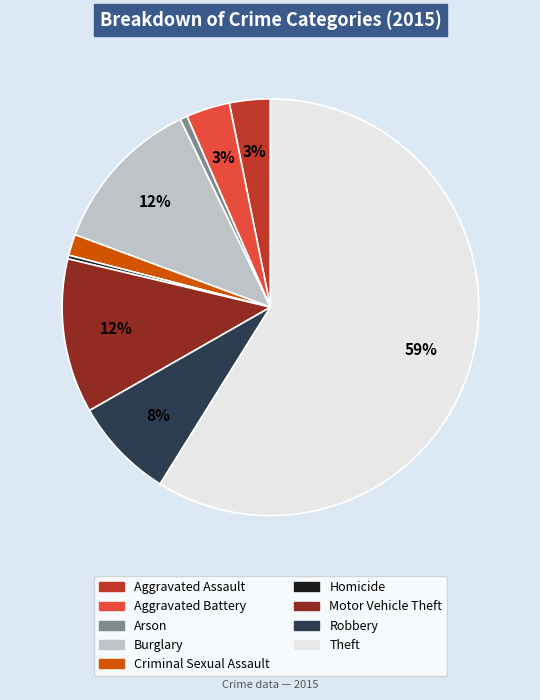

Is there any slice that represents more than half of the pie?

Yes